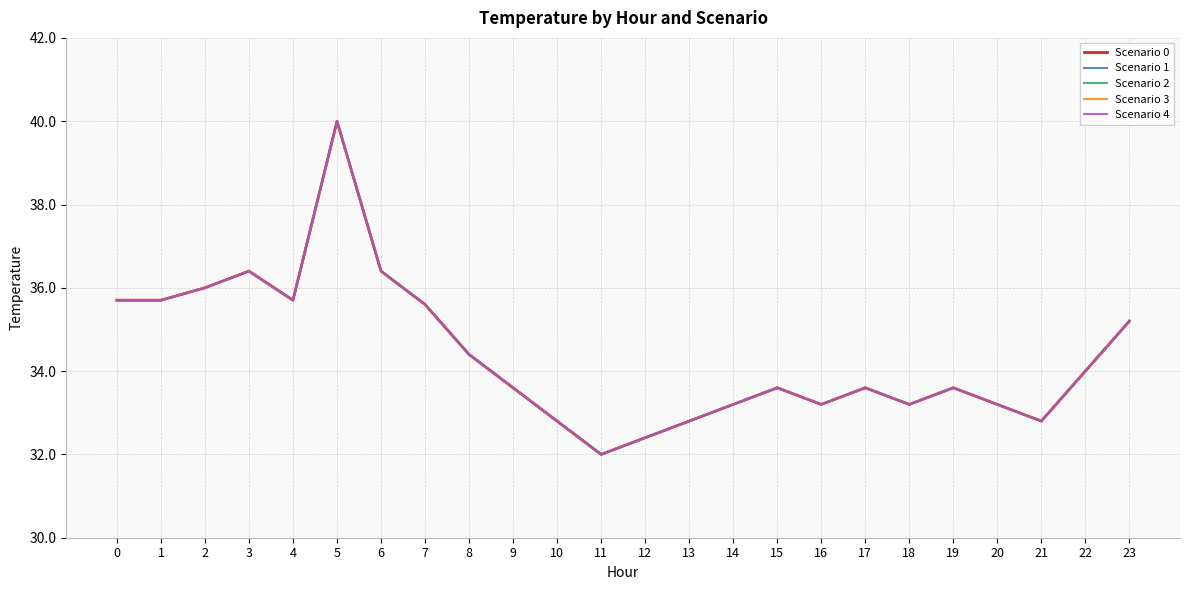

Is the value of Scenario 0 at 21 greater than the value of Scenario 4 at 17?

No